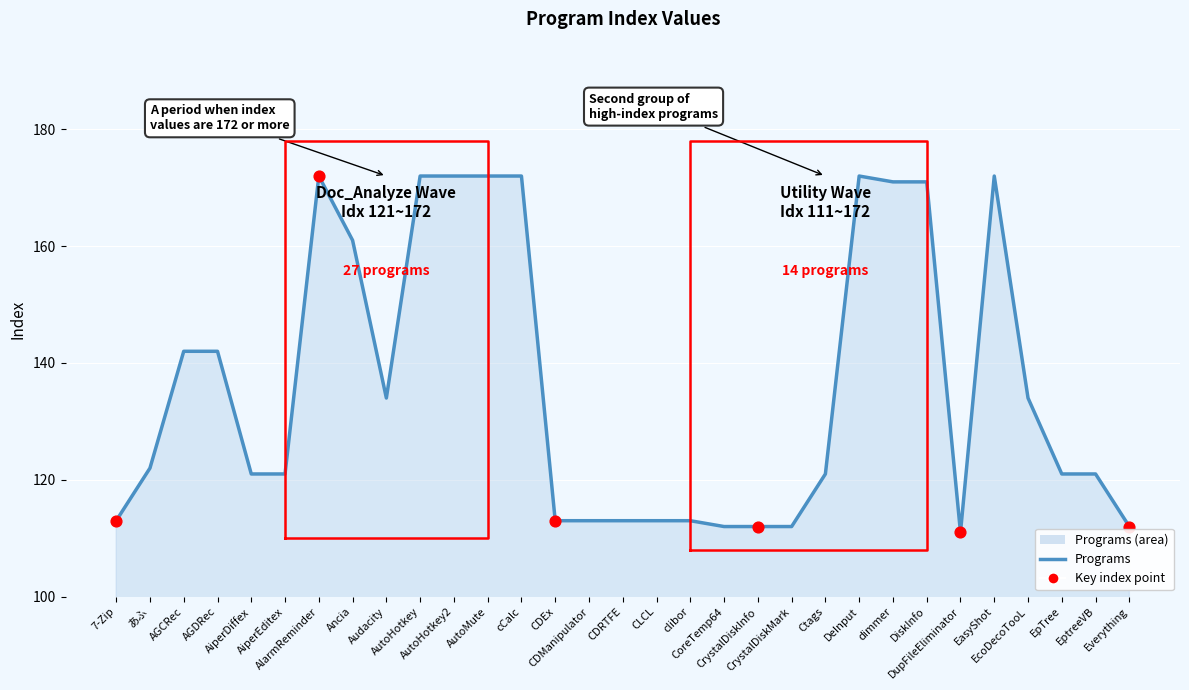

What is the ratio of the value at Ancia to the value at 7-Zip?

1.4